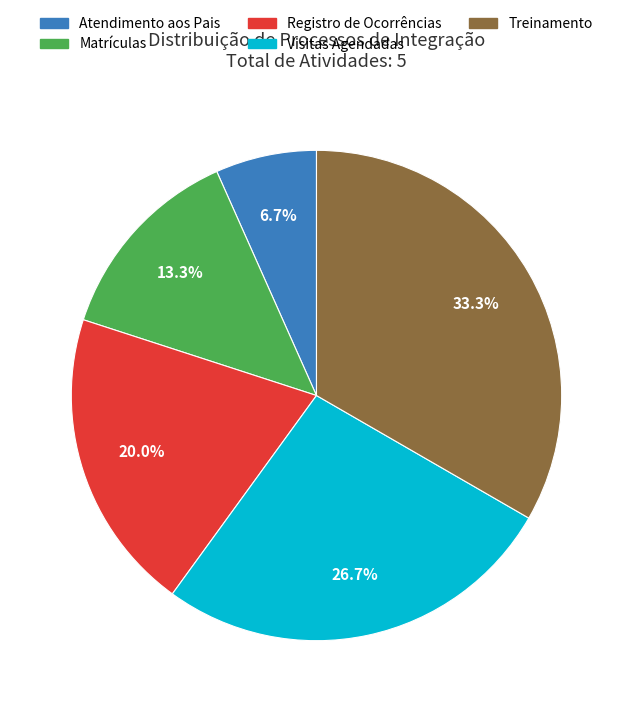

What is the ratio of the value at Matrículas to the value at Atendimento aos Pais?

2.0